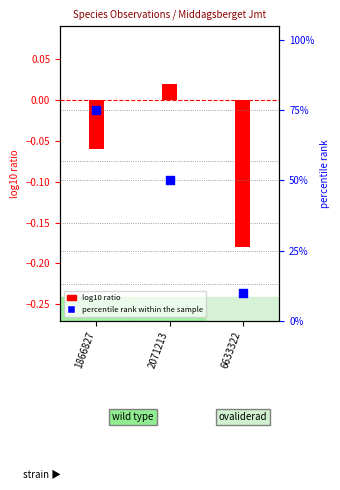

At which category is the sum across all series the highest?

1866827